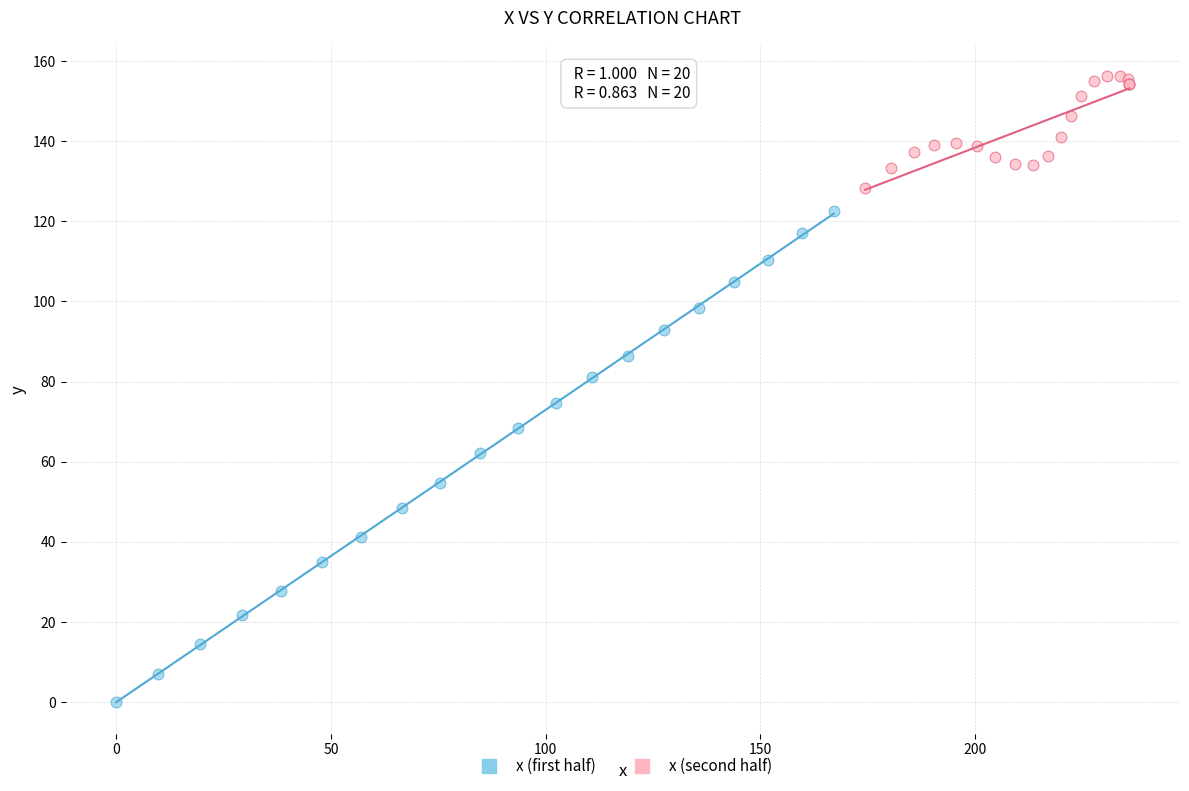

What are all the series names shown in the legend?

x (first half), x (second half)